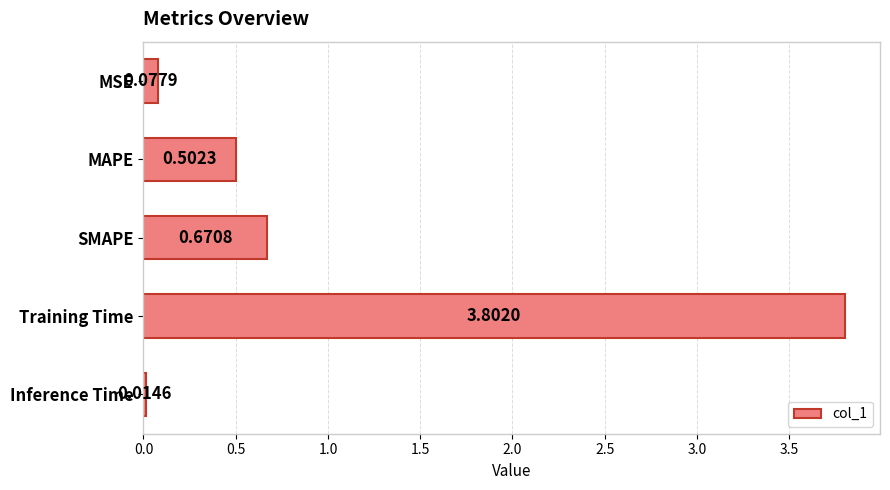

List the labels in order of value, largest first.

Training Time, SMAPE, MAPE, MSE, Inference Time